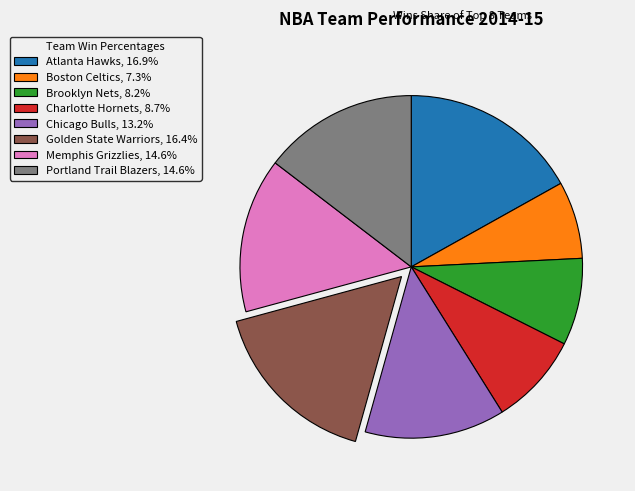

How many segments does this pie chart have?

8